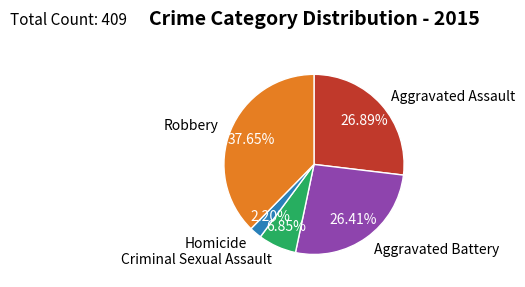

To the nearest percent, what is the combined percentage of Homicide and Aggravated Battery?

29%